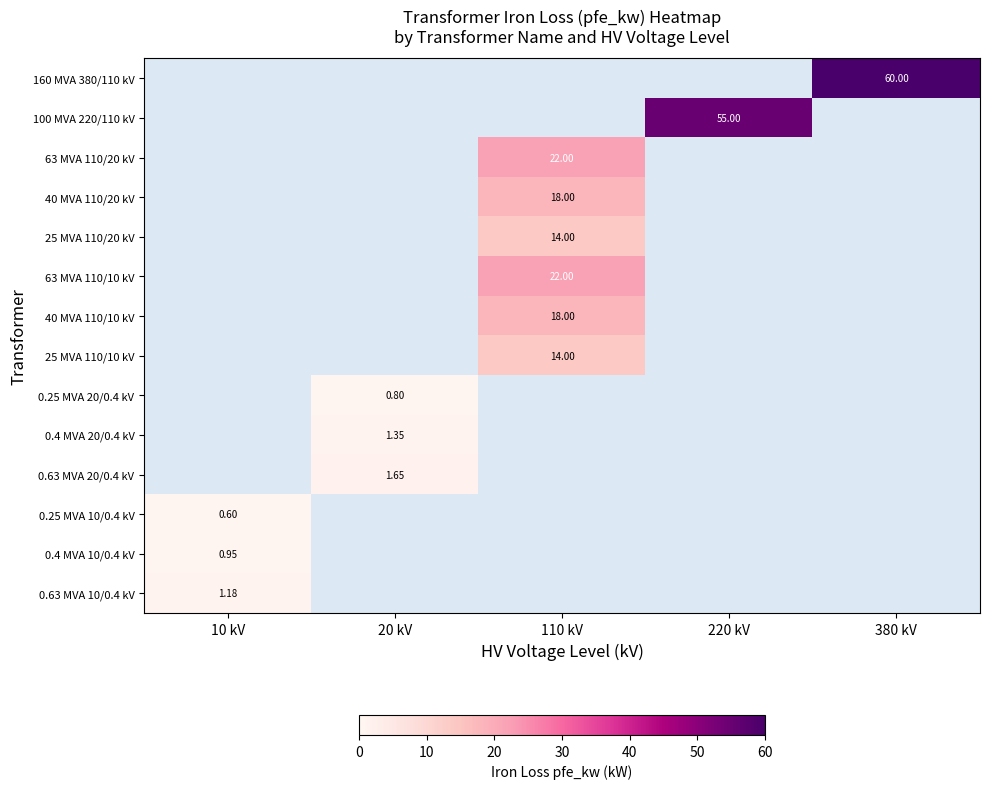

The value of 0.25 MVA 10/0.4 kV at 10 kV is 0.6. True or false?

True